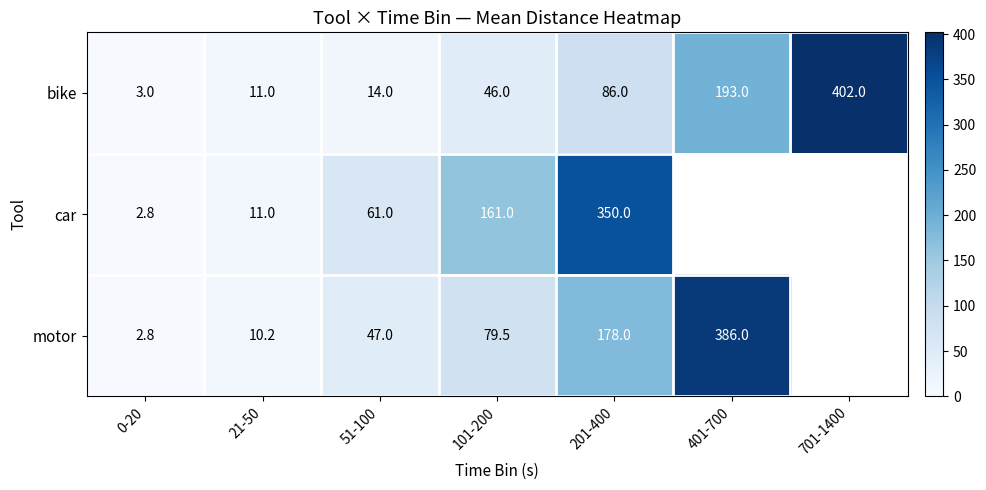

The bike series shows 11.0 at 21-50. True or false?

True